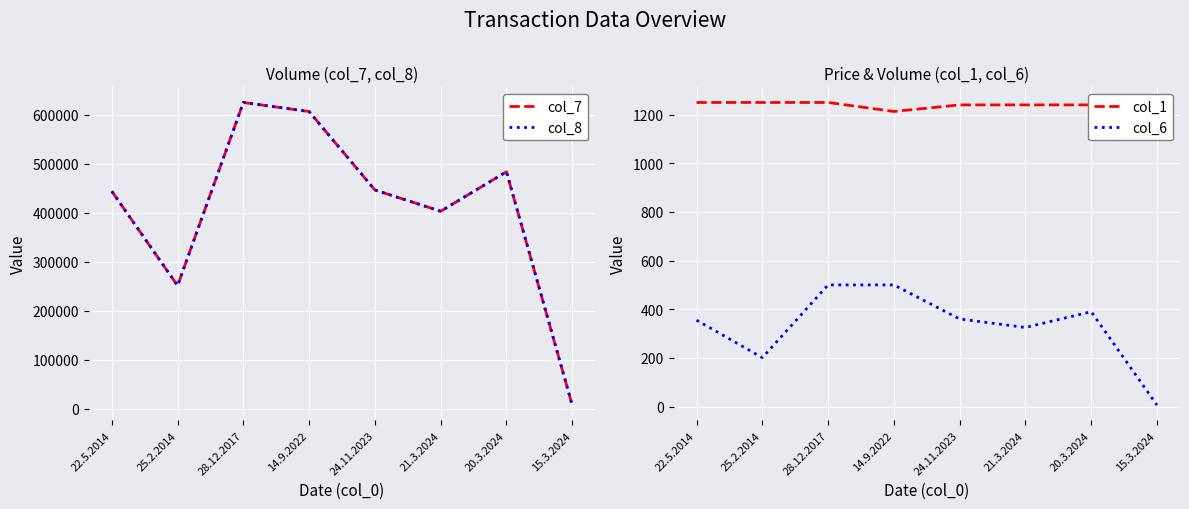

What is the difference between the second highest and minimum values in the col_6 series?

494